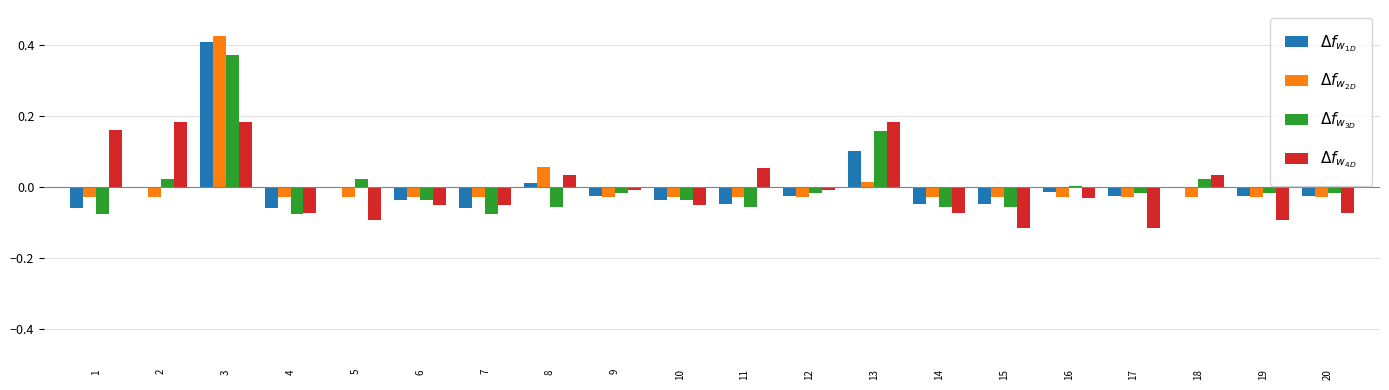

What is the total value across all series at 17?

-0.2